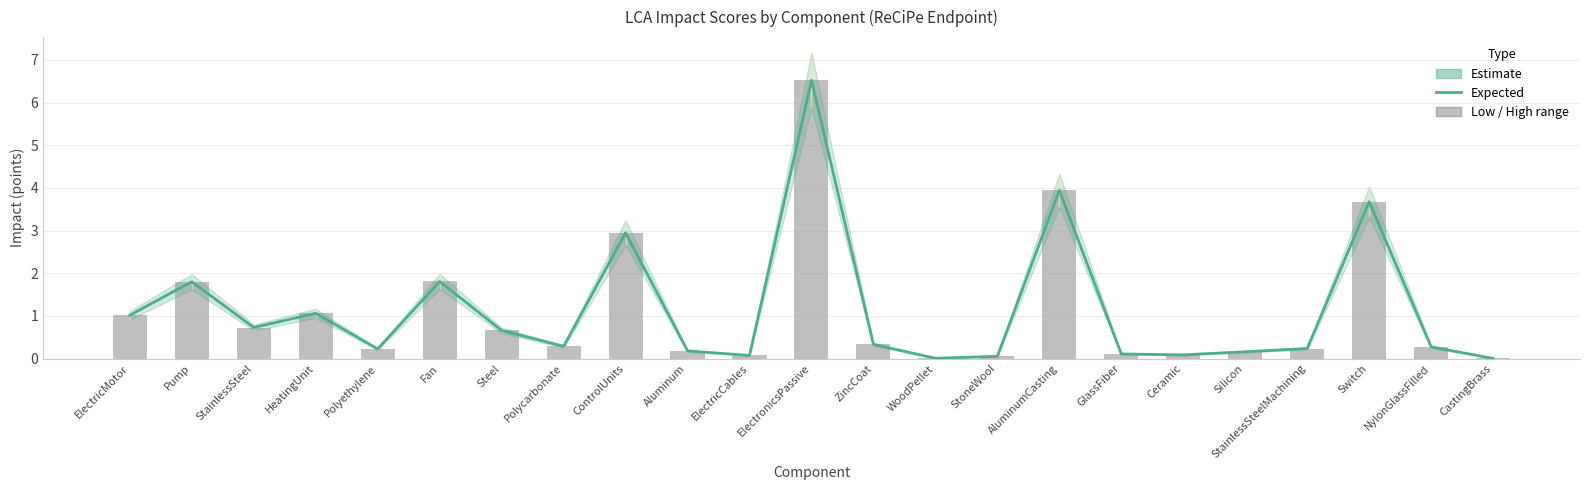

Between AluminumCasting and Aluminum, which is larger?

AluminumCasting